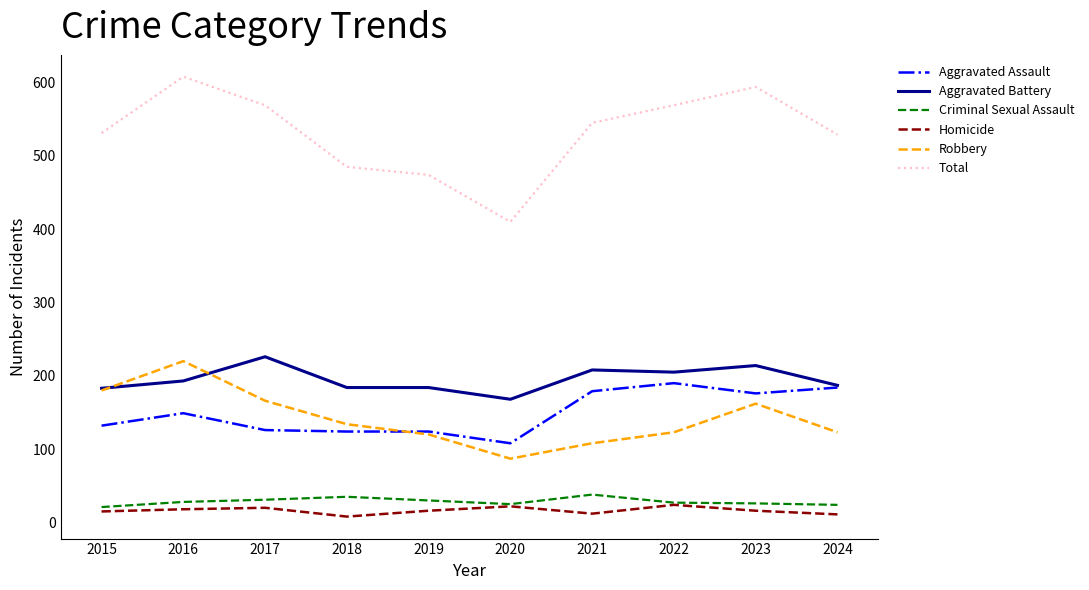

What is the spread (max minus min) of values at 2015?

516